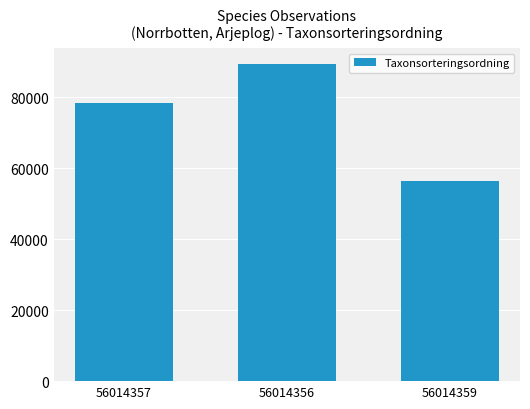

Count the number of categories in the chart.

3